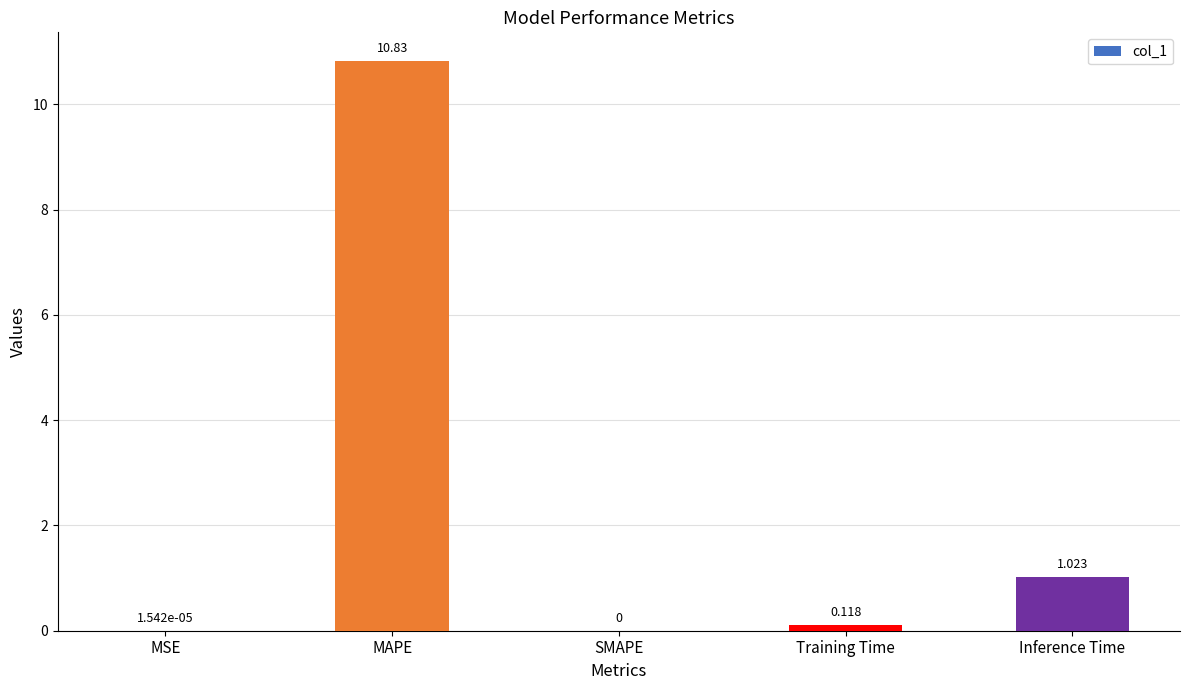

Which category has the highest value across all series?

MAPE